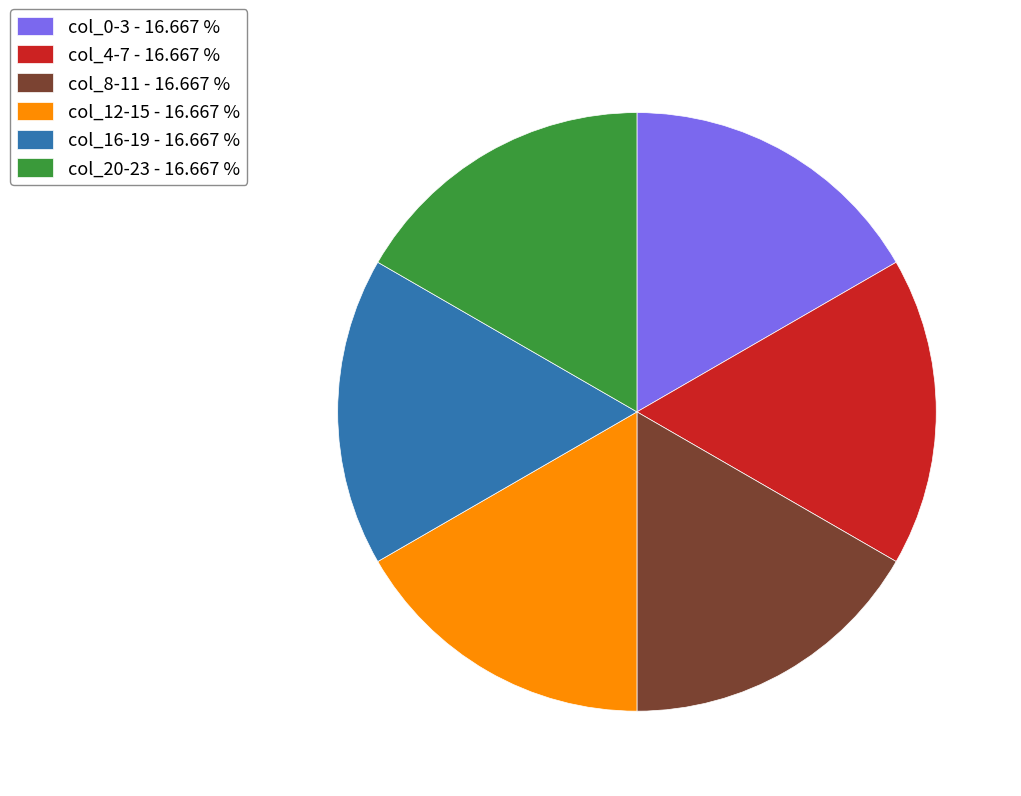

What is the ratio of the value at col_12-15 - 16.667 % to the value at col_0-3 - 16.667 %?

1.0